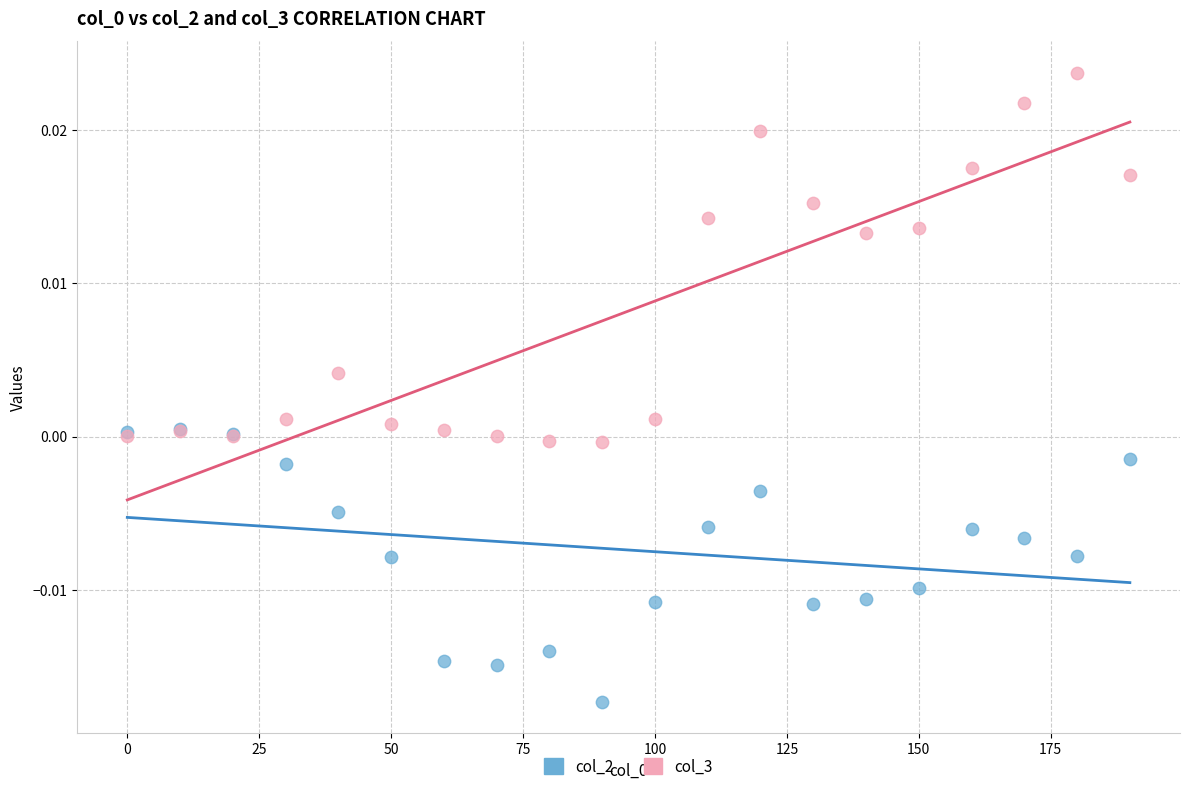

What are all the series names shown in the legend?

col_2, col_3